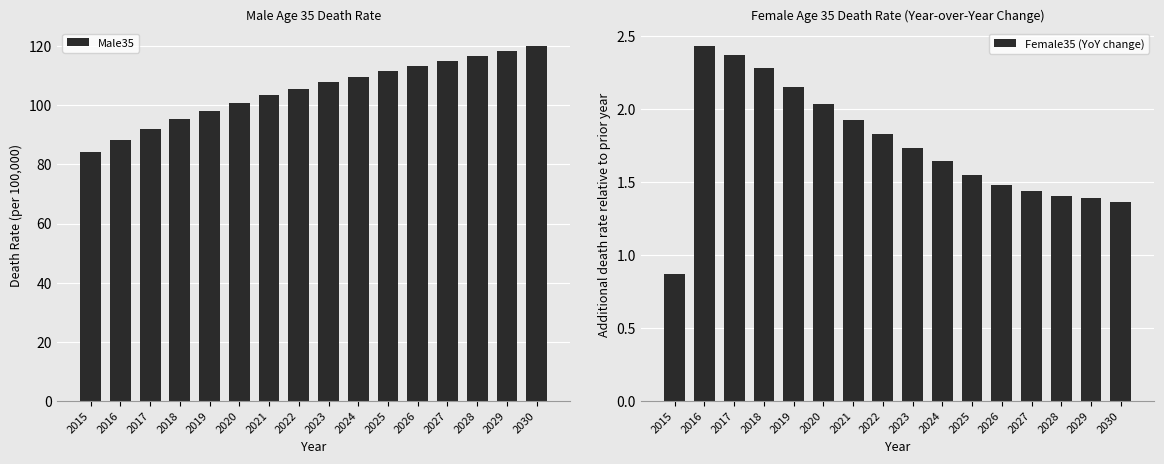

At which category is the sum across all series the highest?

2030